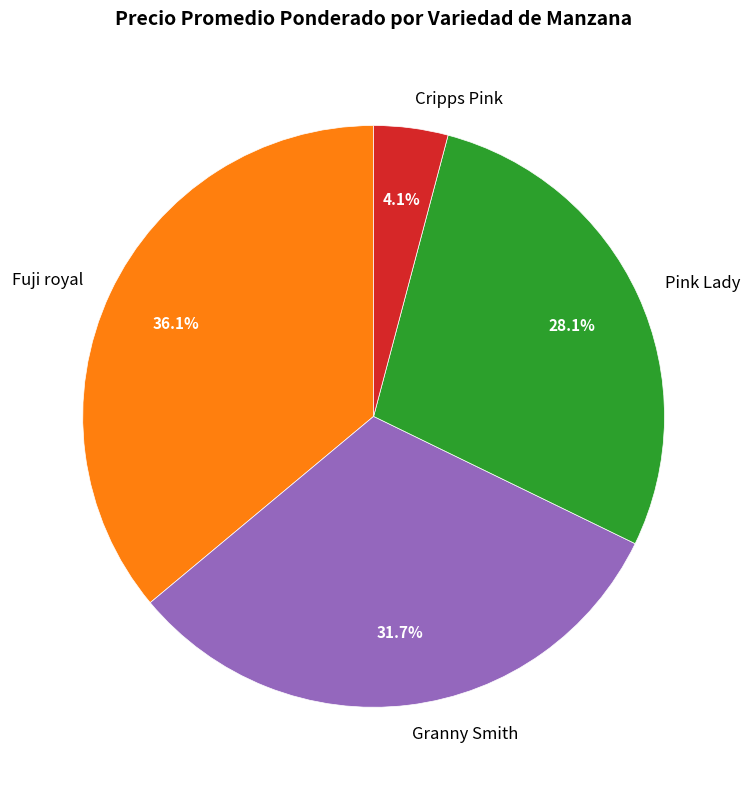

What percentage do Granny Smith and Fuji royal together represent?

67.8%